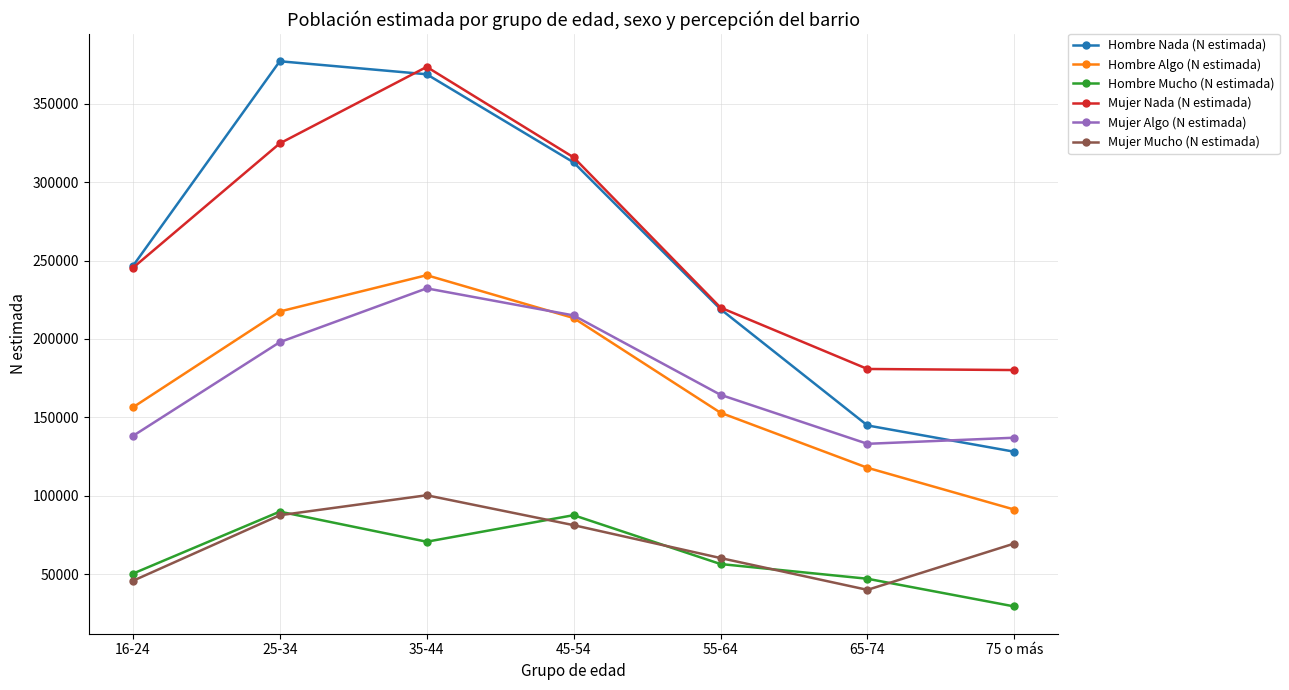

What is the total value across all series at 25-34?

1294767